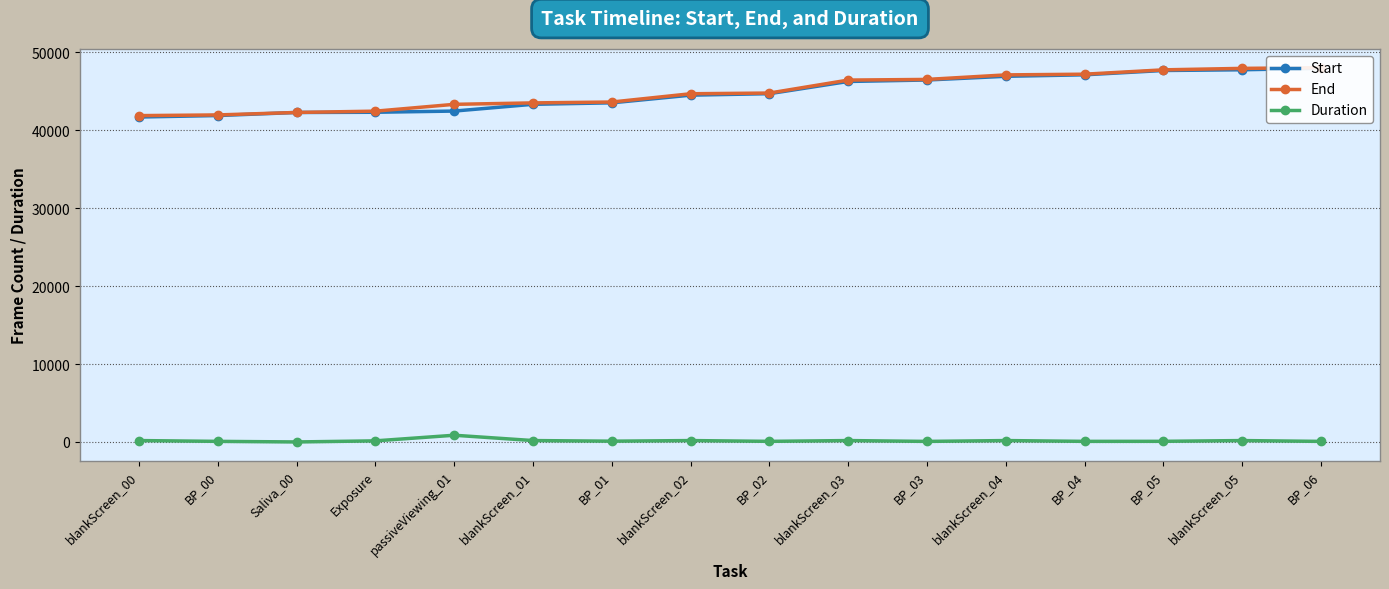

Is it true that End equals 41865 at blankScreen_00?

True